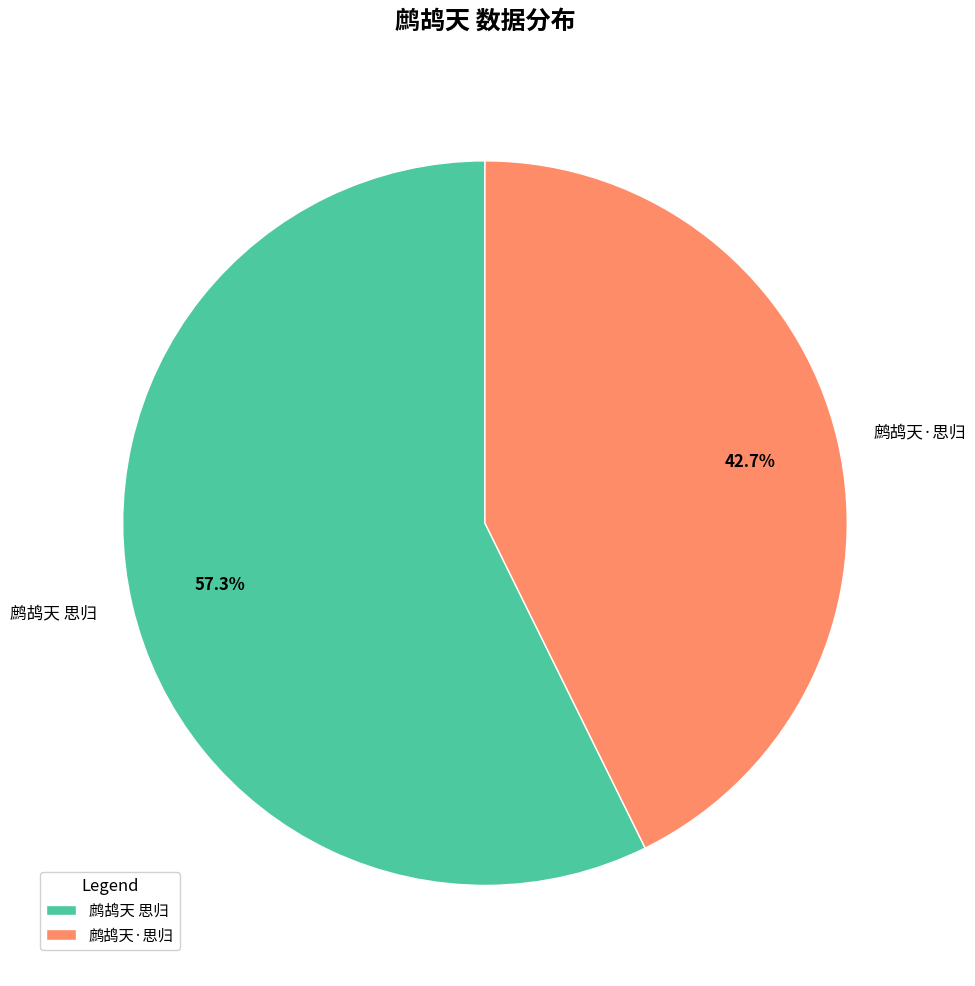

Which has a higher value, 鹧鸪天·思归 or 鹧鸪天 思归?

鹧鸪天 思归